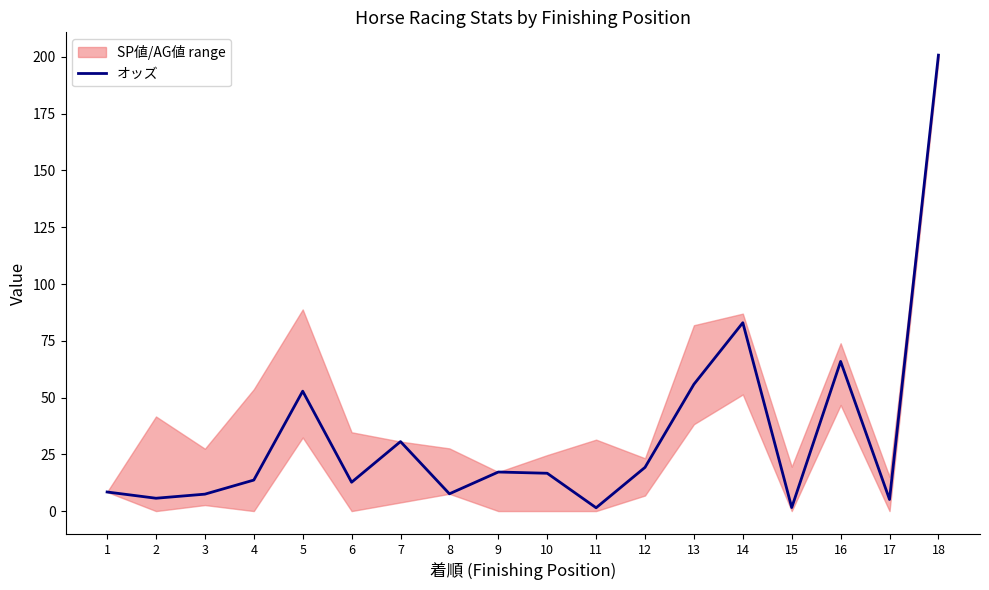

What is the maximum value for オッズ?

200.8